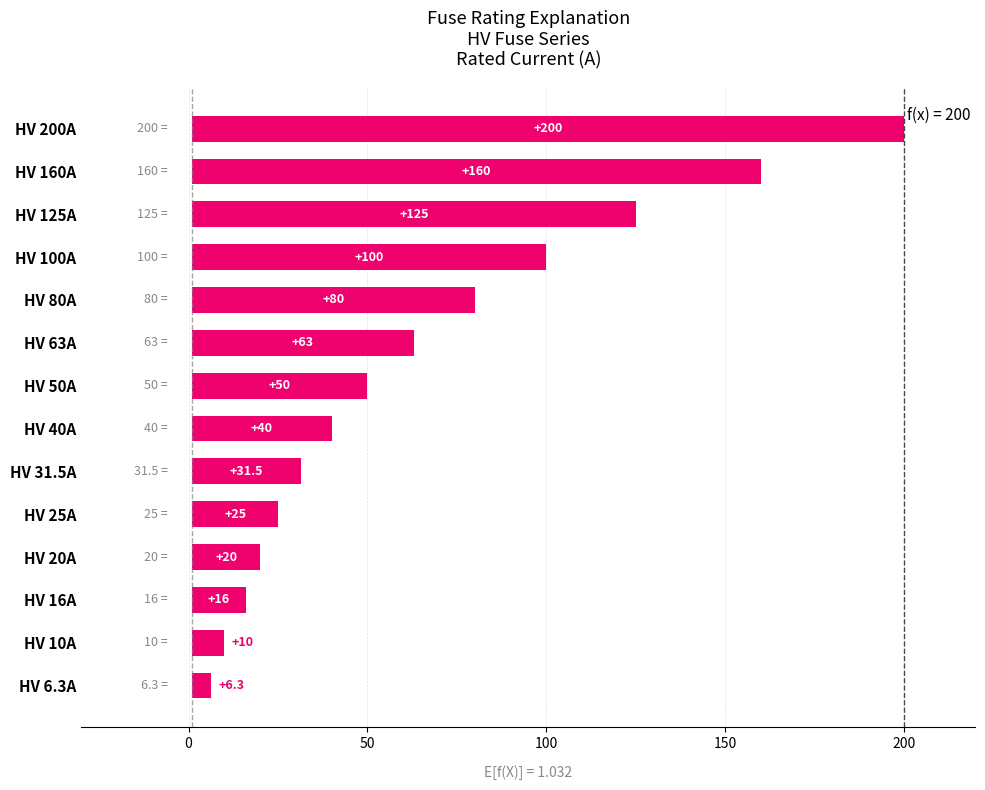

Does the chart contain stacked bars?

No